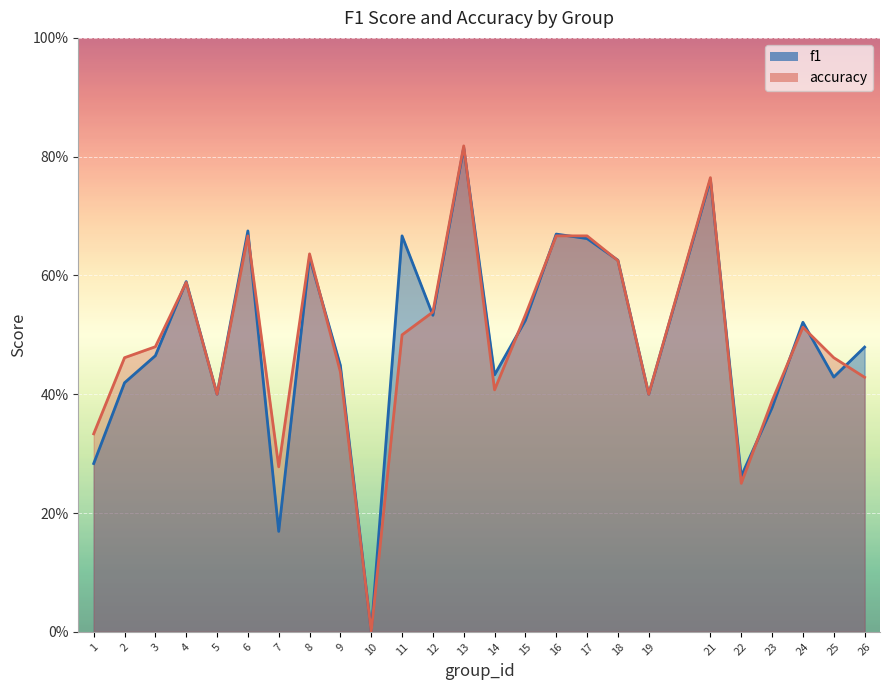

Where is f1 nearest to the value 0?

10